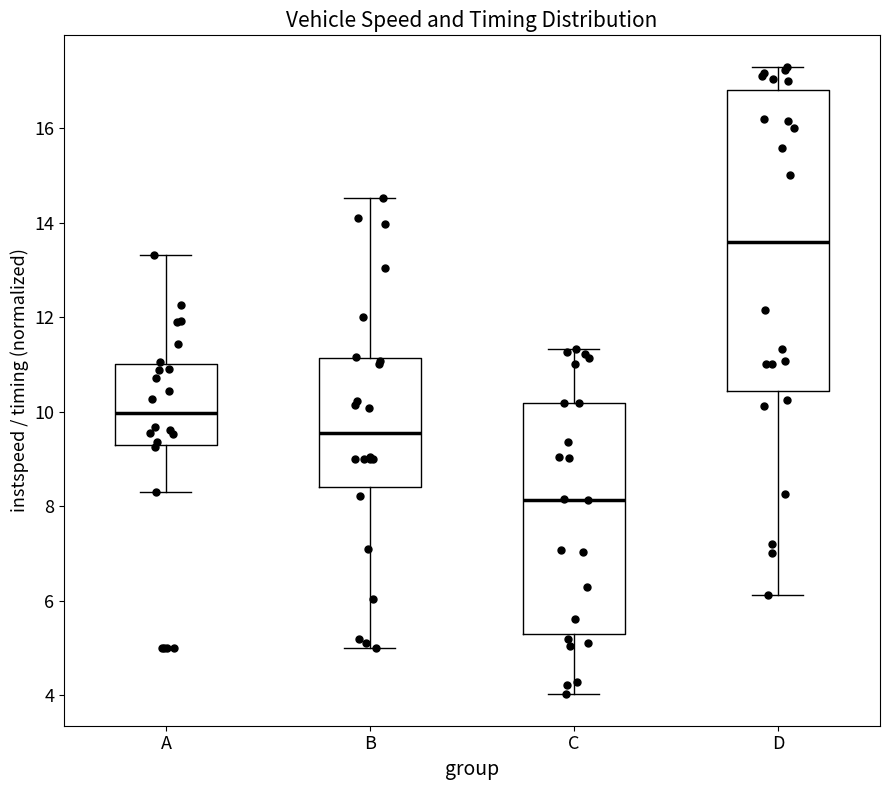

Reading left to right, read every box against the y-axis: the position of its median line, the range the box covers, and the ends of its whiskers. The values are not printed on the chart, so give them approximately, as read against the axis.

A: median 10.0, box 9.2 to 11.0, whiskers 8.2 to 13.4
B: median 9.6, box 8.4 to 11.2, whiskers 5.0 to 14.6
C: median 8.2, box 5.2 to 10.2, whiskers 4.0 to 11.4
D: median 13.6, box 10.4 to 16.8, whiskers 6.2 to 17.4